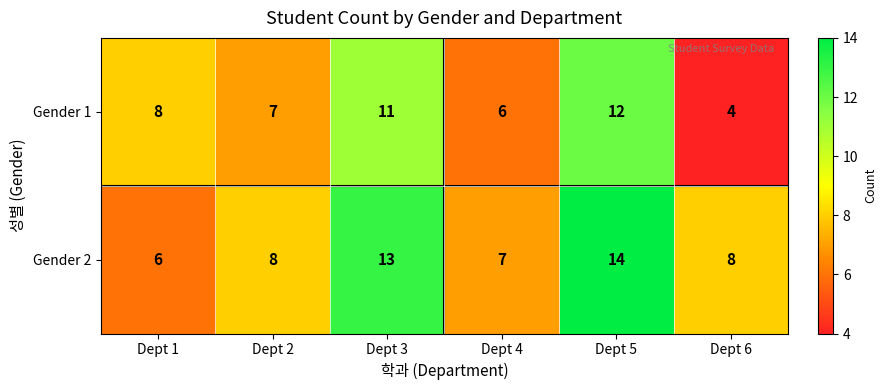

At which category is the sum across all series the highest?

Dept 5